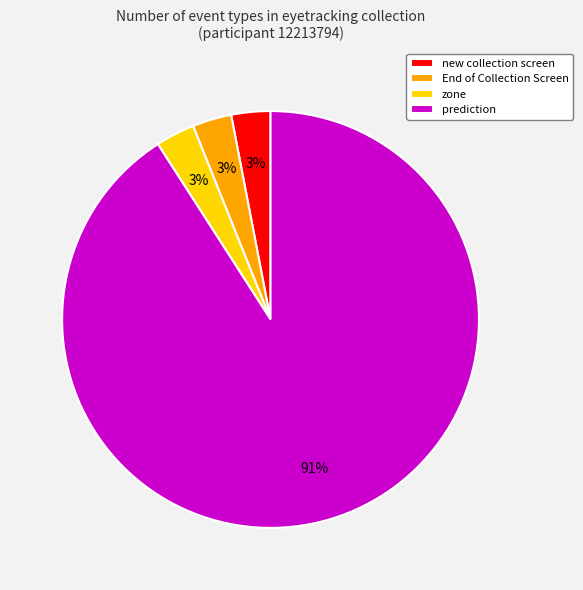

Count the number of slices in the pie.

4